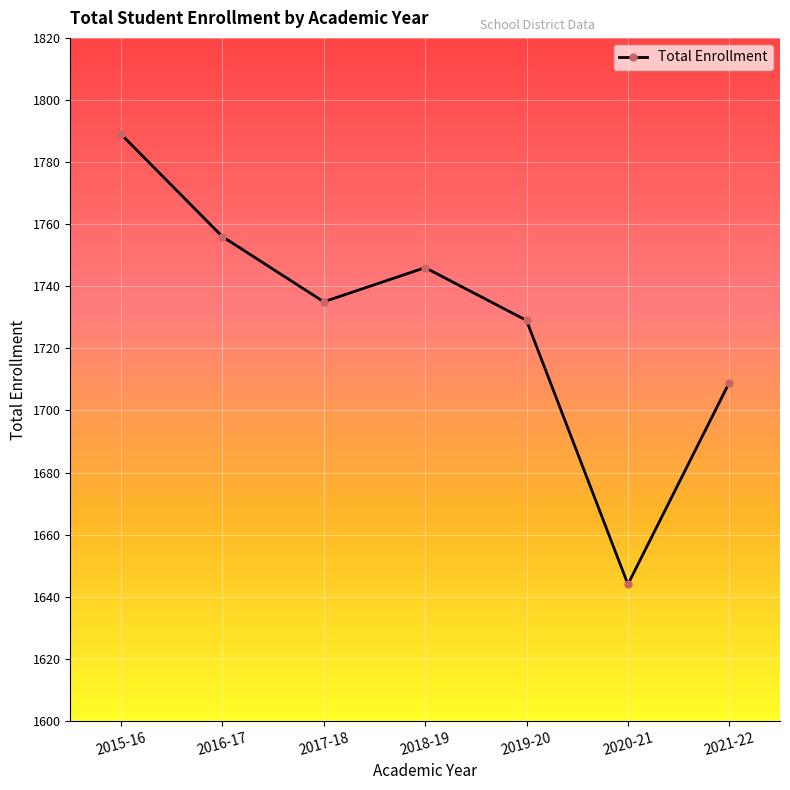

Rank the categories by value from lowest to highest.

2020-21, 2021-22, 2019-20, 2017-18, 2018-19, 2016-17, 2015-16